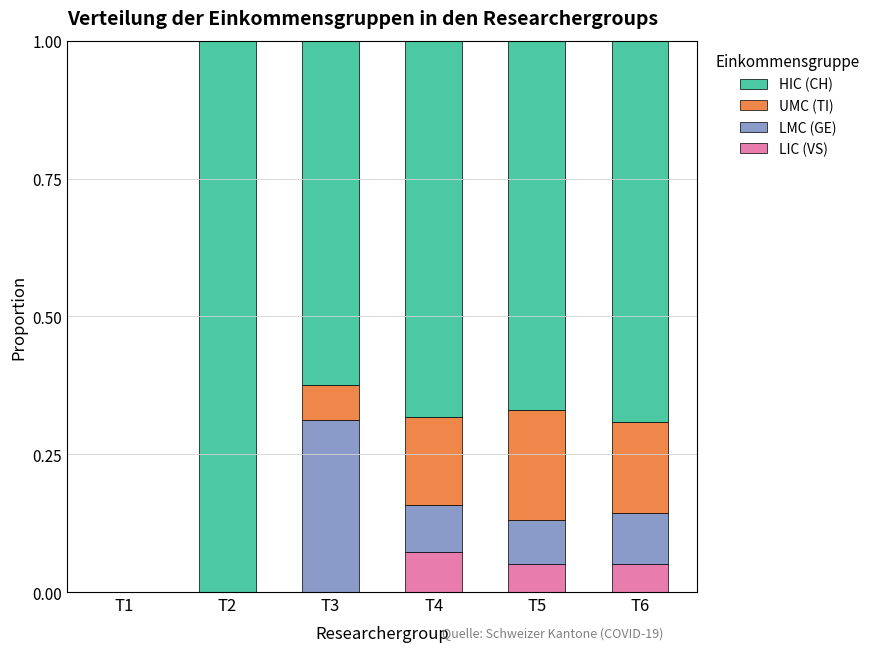

Which category has the highest value in the LIC (VS) series?

T4